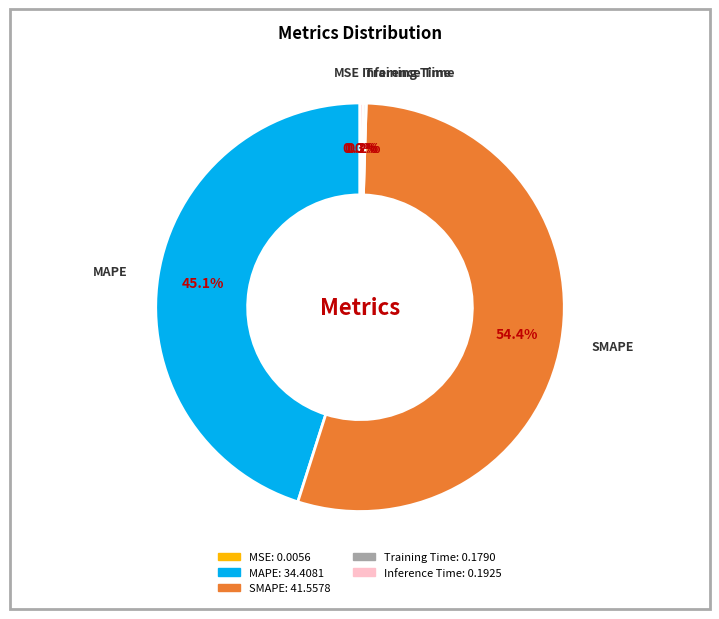

Is there any slice that represents more than half of the pie?

Yes